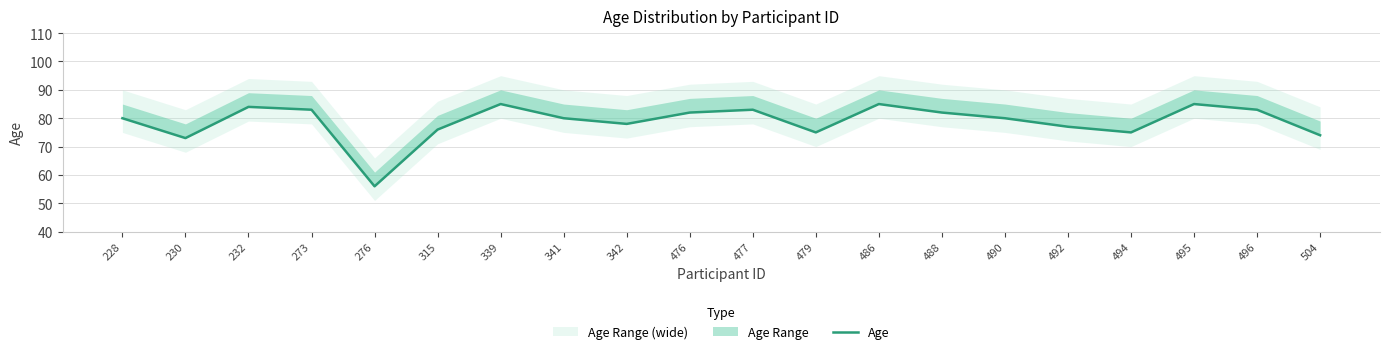

Where is the first local maximum?

232